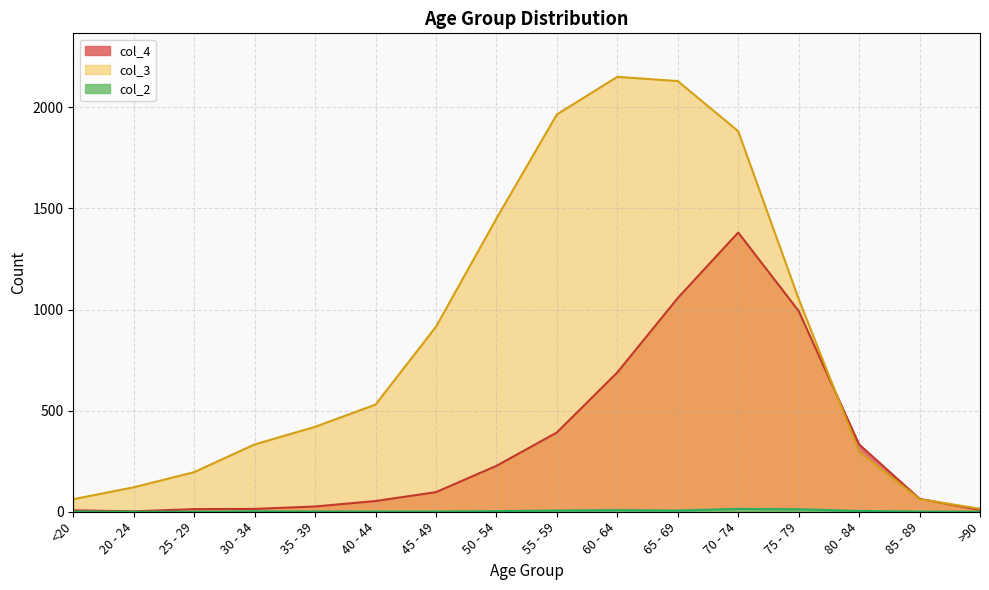

Where does the col_3 series first go above 530?

45 - 49